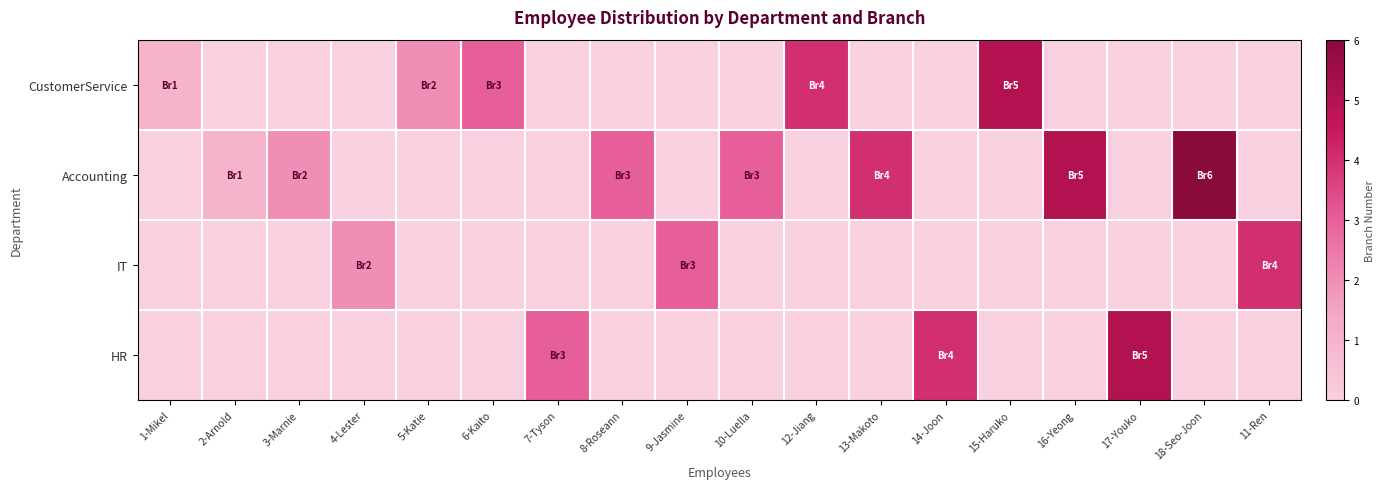

At which category is the sum across all series the highest?

18-Seo-Joon